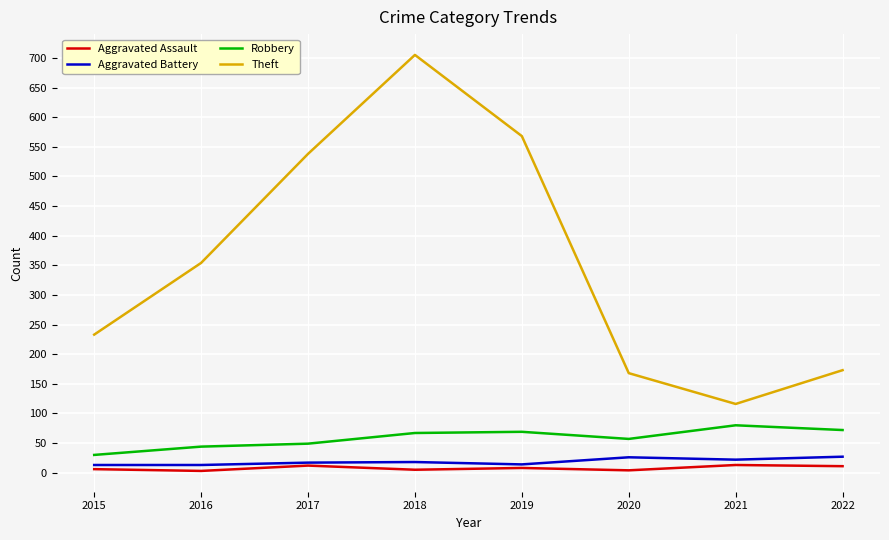

Does the chart display data point markers on the line(s)?

No